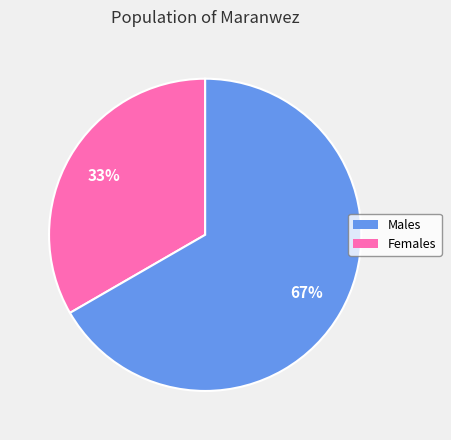

Is there a majority slice in this chart?

Yes